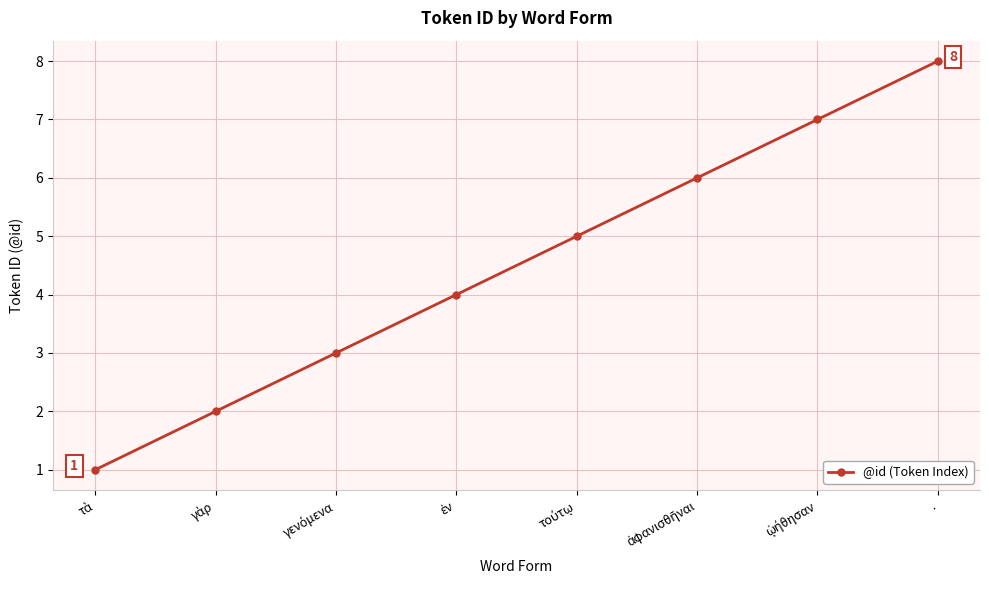

Reading right to left, transcribe all the data shown in this chart.

8	7	6	5	4	3	2	1